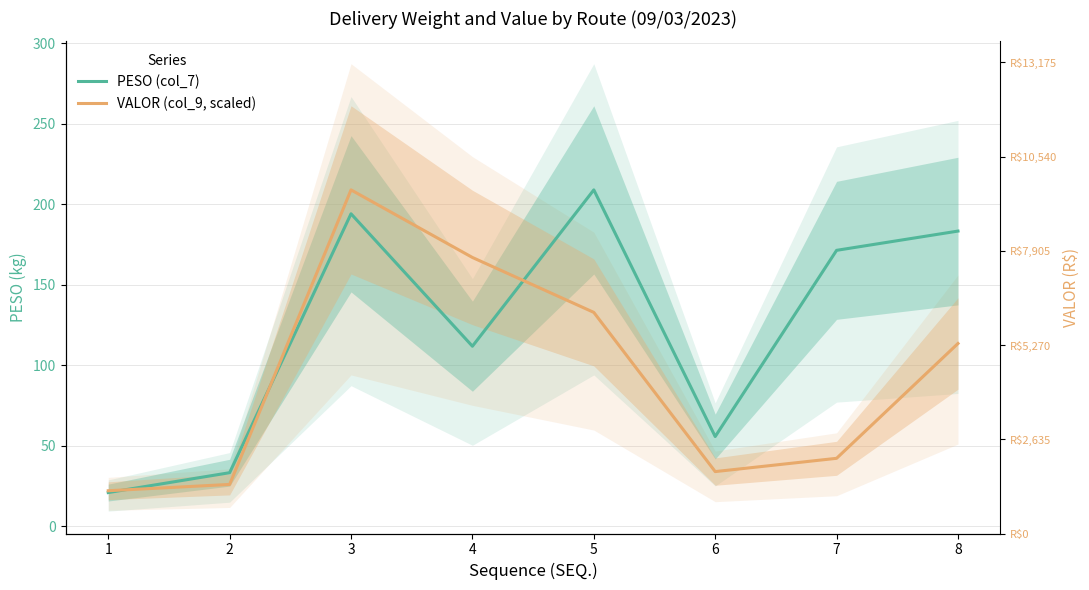

At which label does PESO (col_7) first exceed 171?

3